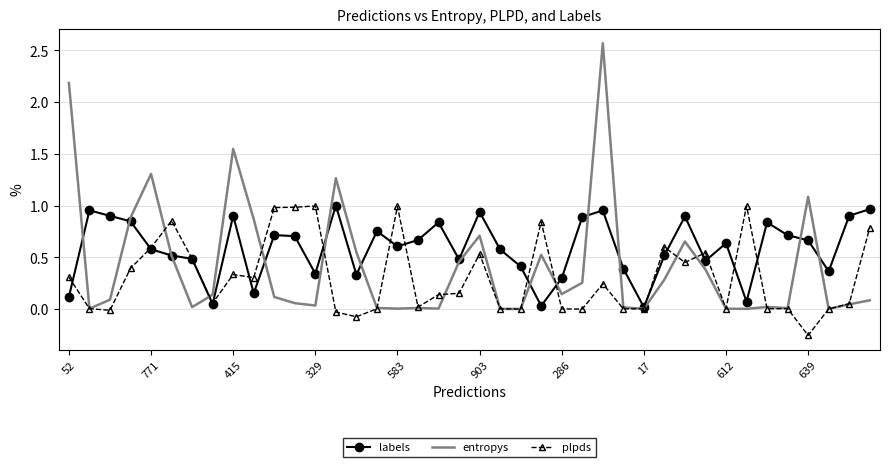

What is the sum of all entropys values?

16.8